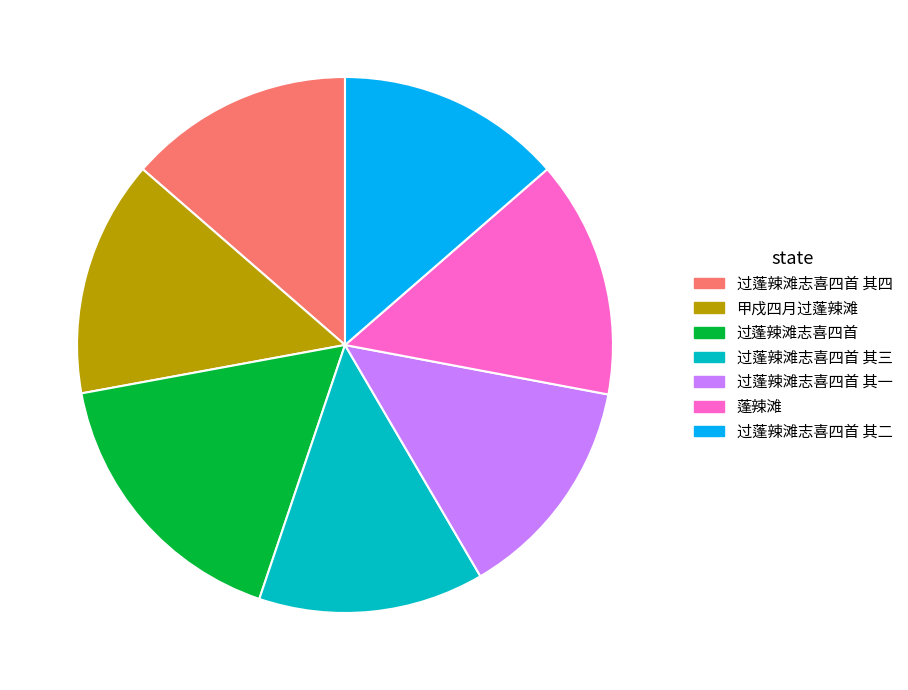

Is it true that 过蓬辣滩志喜四首 其四 is 3% of the pie?

False